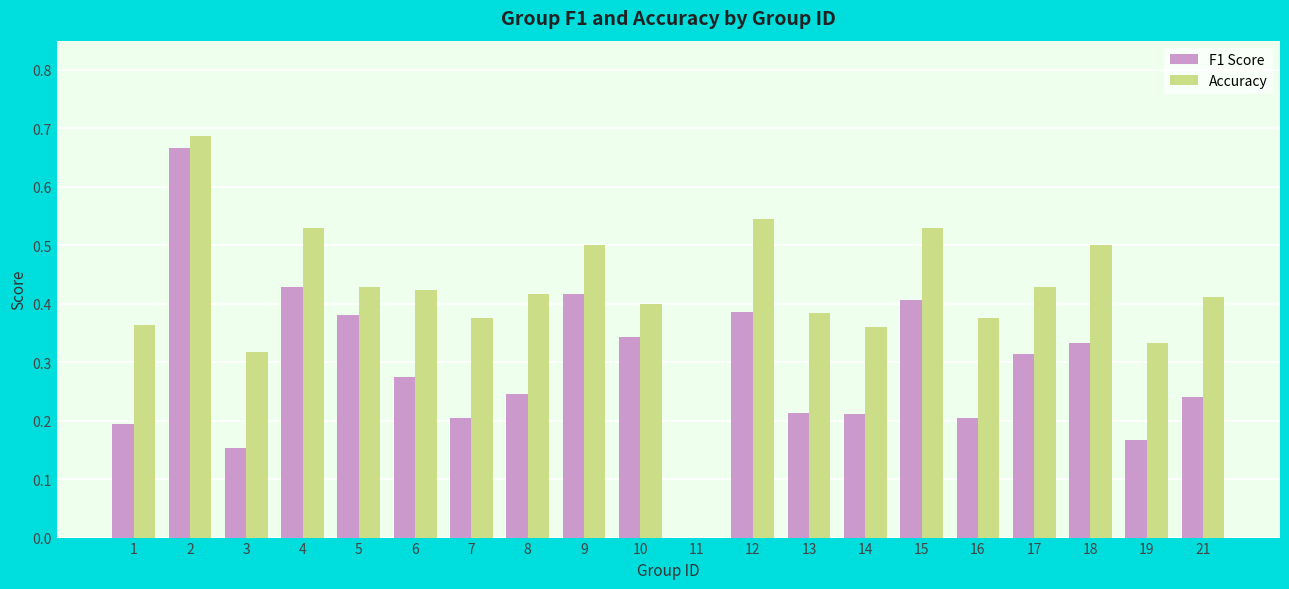

What is the sum of all Accuracy values?

8.3